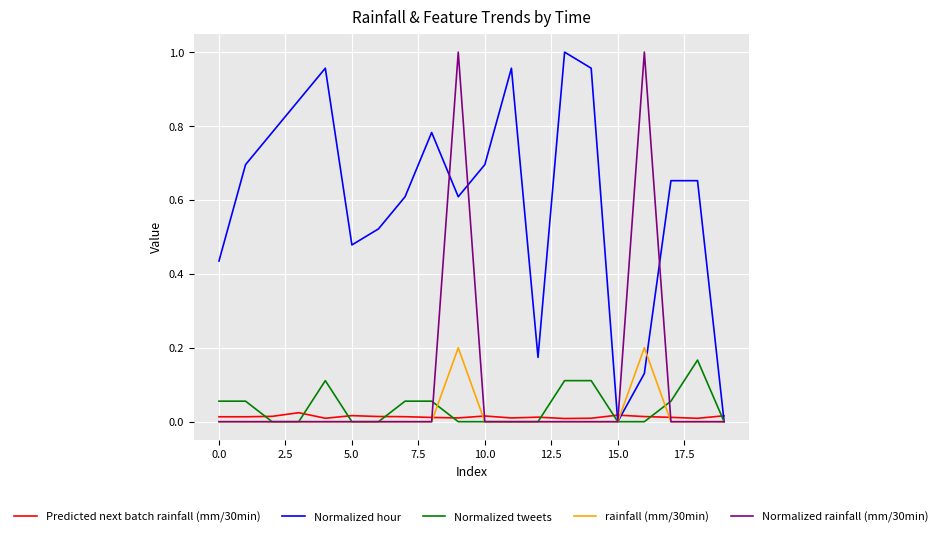

Which series has the largest total across all categories?

Normalized hour